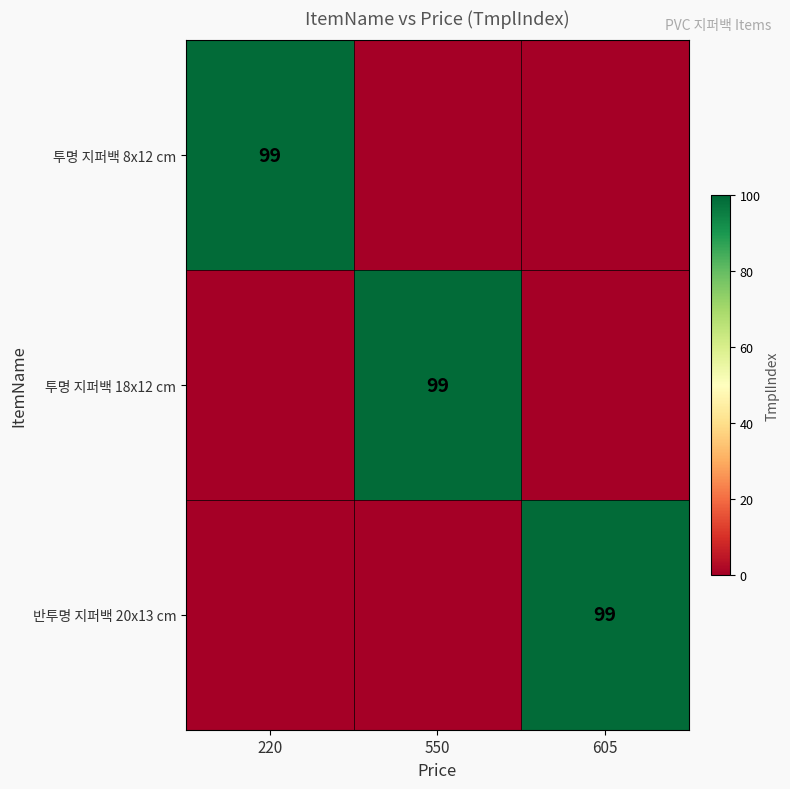

The 반투명 지퍼백 20x13 cm series shows 65 at 605. True or false?

False